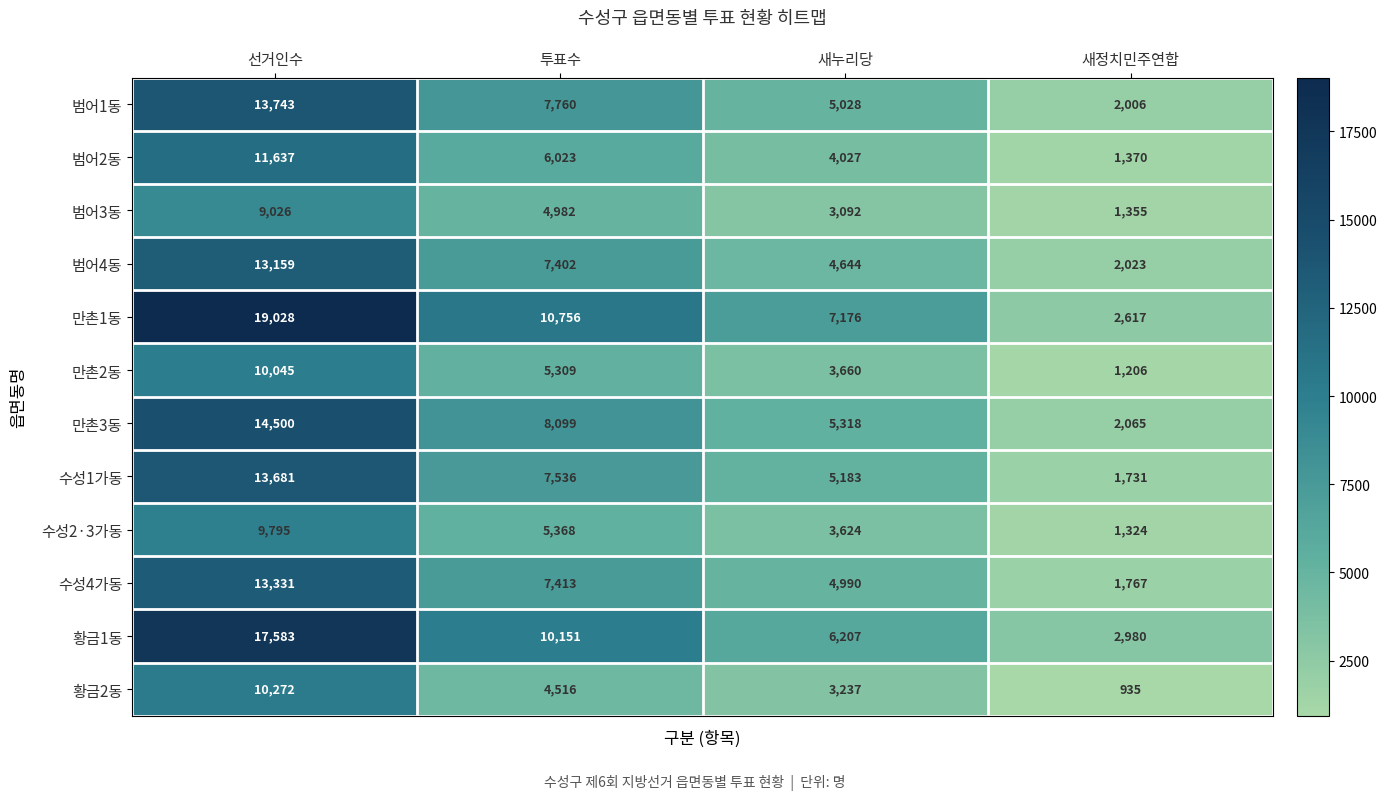

What is the difference between the maximum and minimum values in the 범어2동 series?

10267